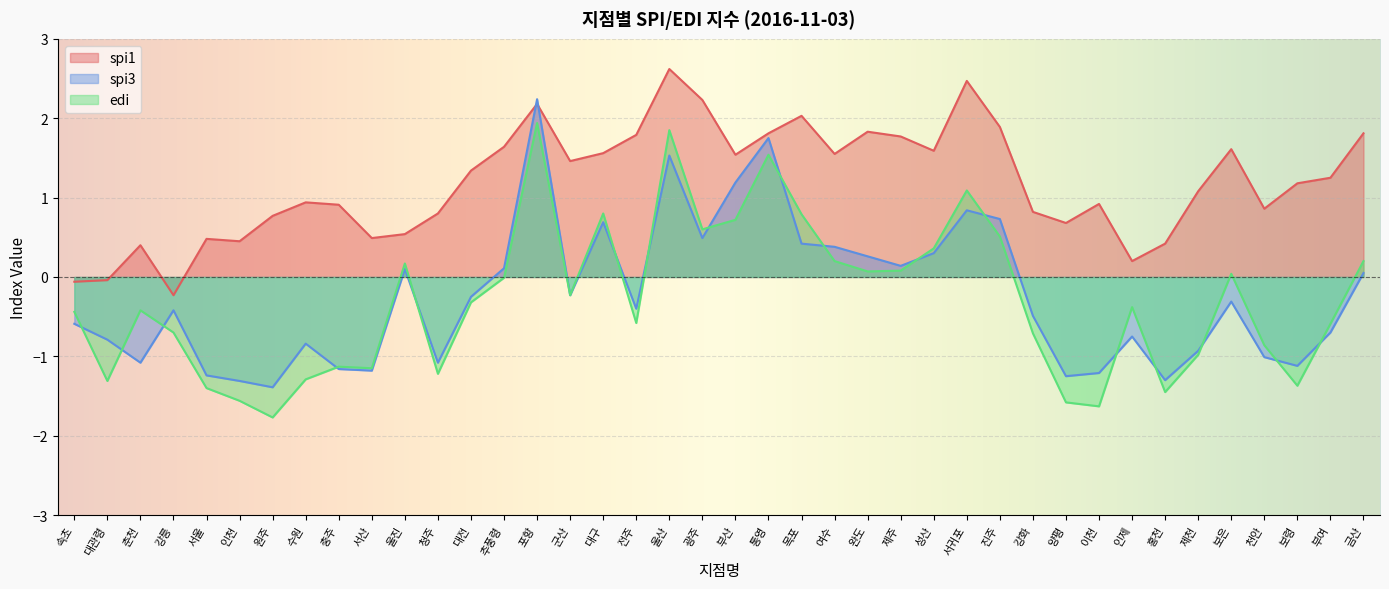

At which label is edi closest to 0?

추풍령